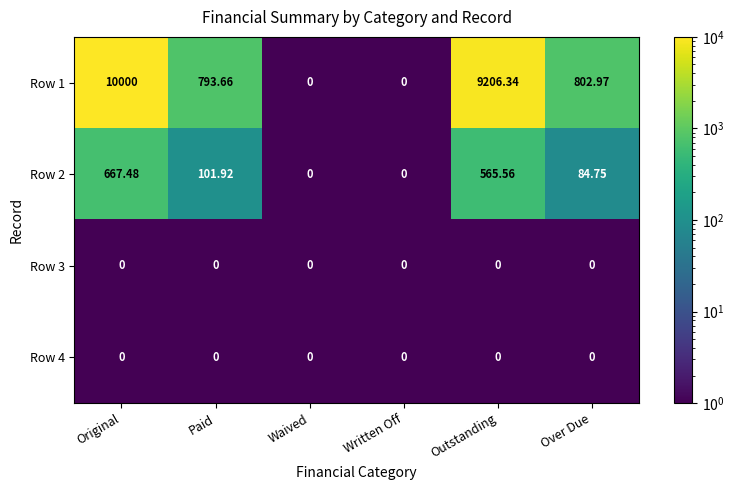

Is the value of Row 2 at Paid greater than the value of Row 4 at Outstanding?

Yes